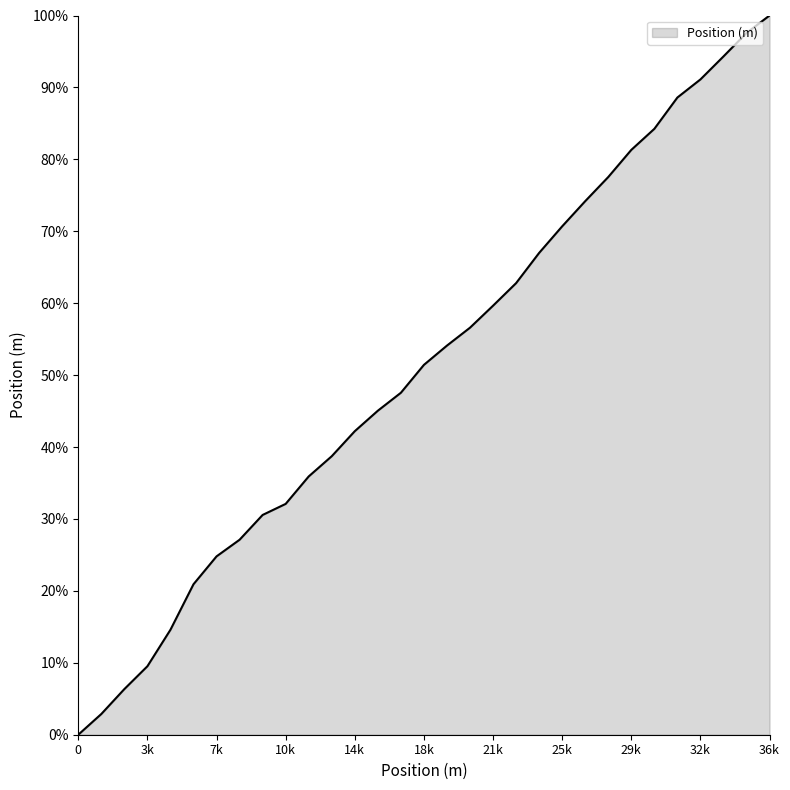

How many series are shown in this chart?

1